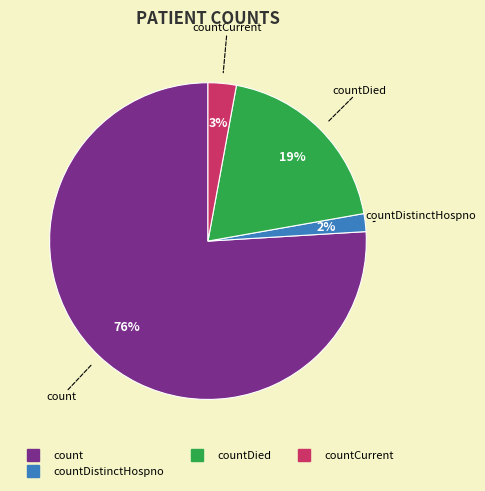

To the nearest percent, what is the average slice percentage?

25%